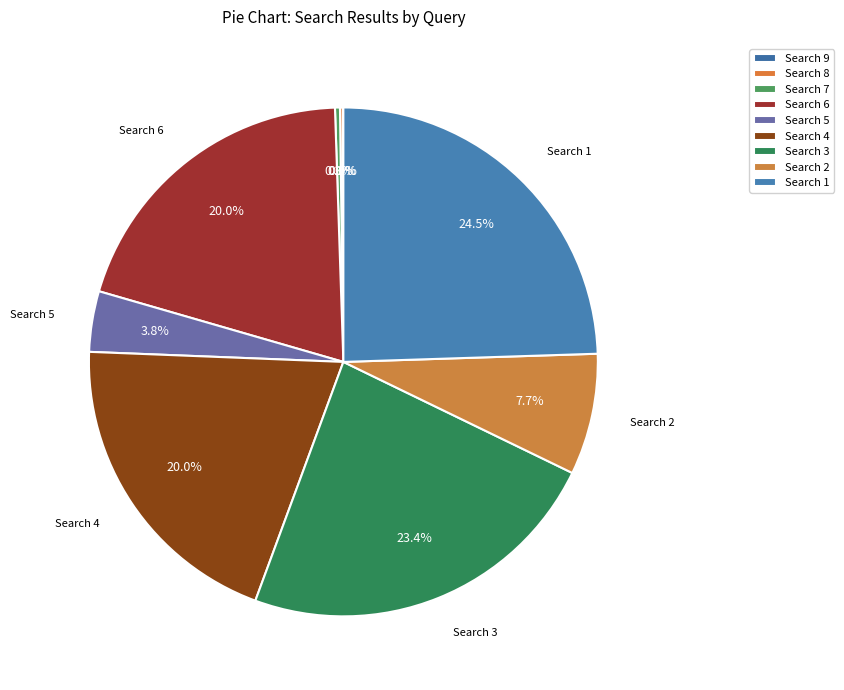

Does Search 9 account for over 50% of the chart?

No